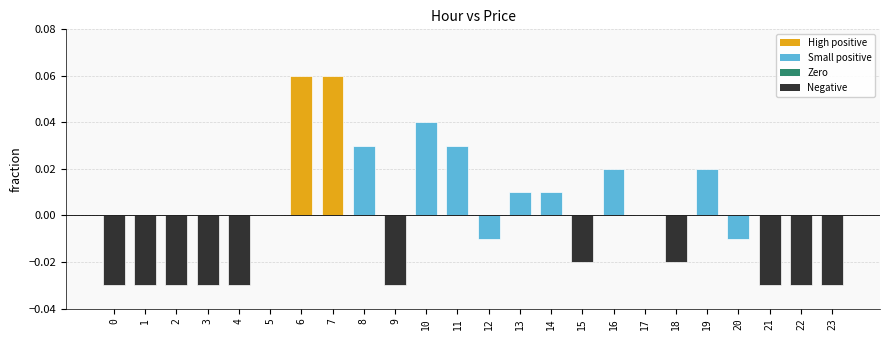

The chart shows a value of 0.0 at 7. True or false?

False